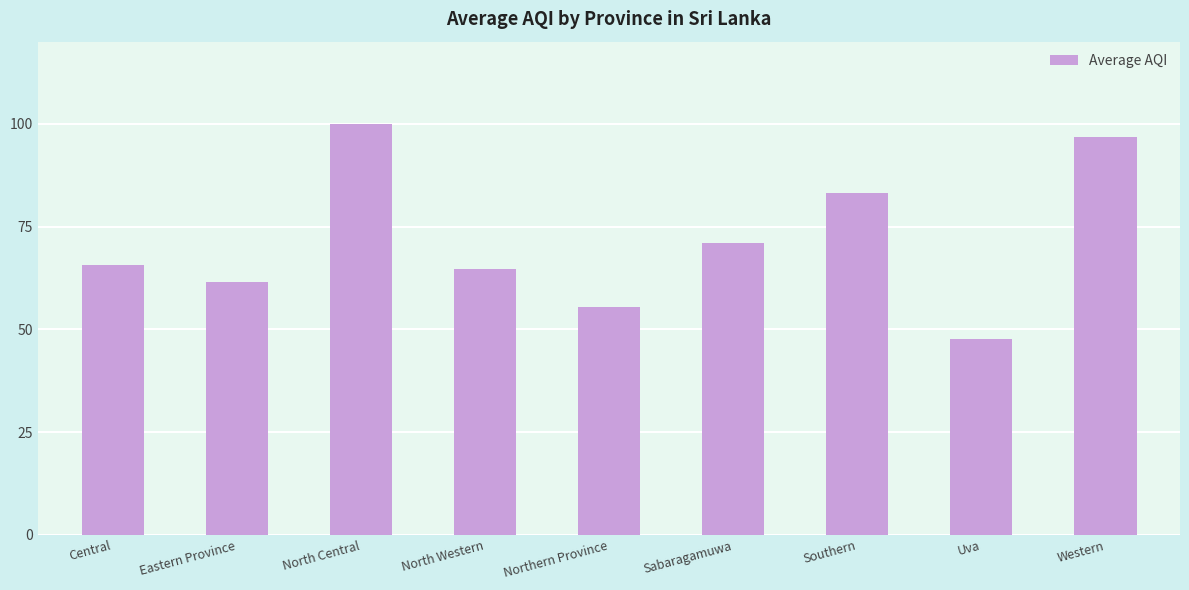

Which label corresponds to the smallest value in the chart?

Uva